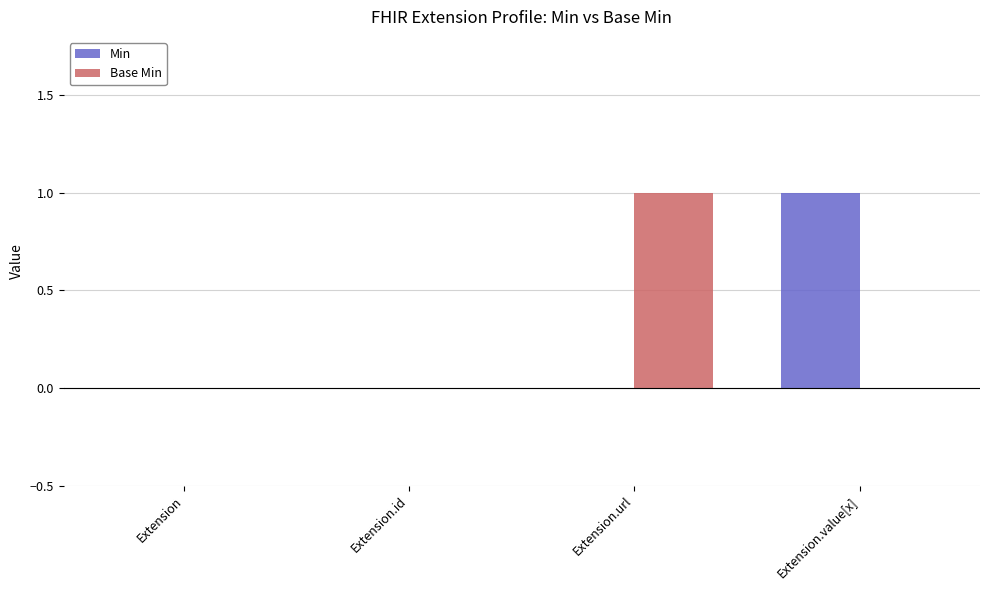

Between Extension.id and Extension.url, which series saw the biggest shift?

Base Min